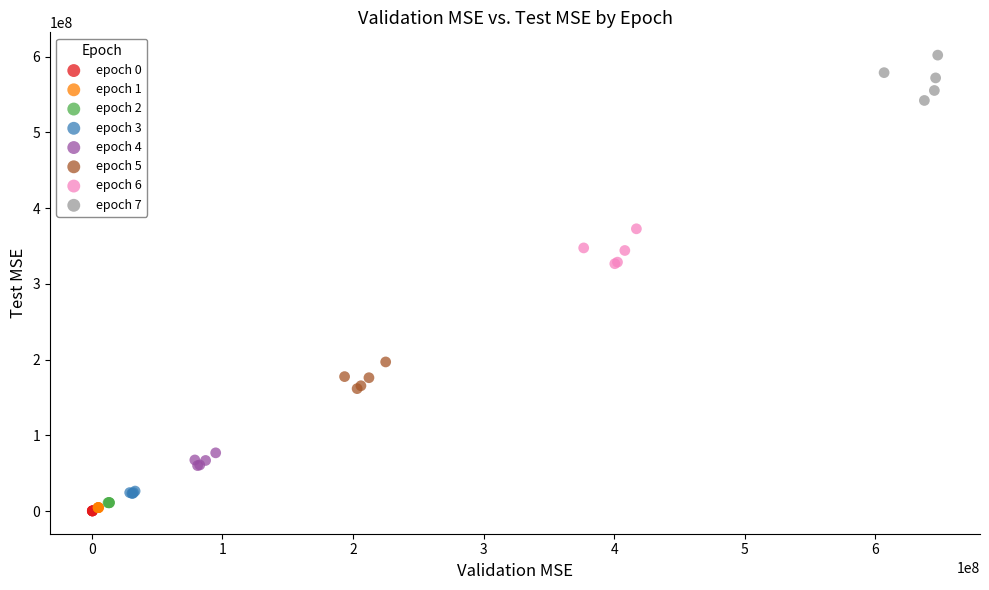

Which series reaches the maximum Y coordinate?

epoch 7